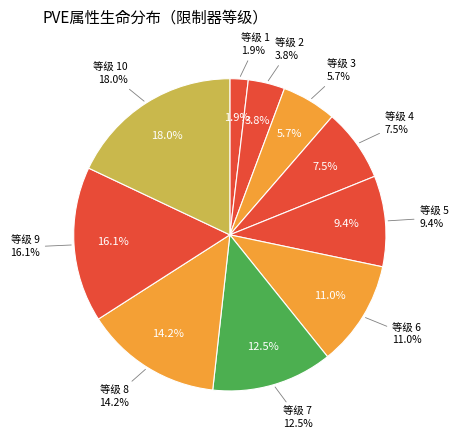

To the nearest percent, what is the difference between the largest and smallest slice percentages?

16%